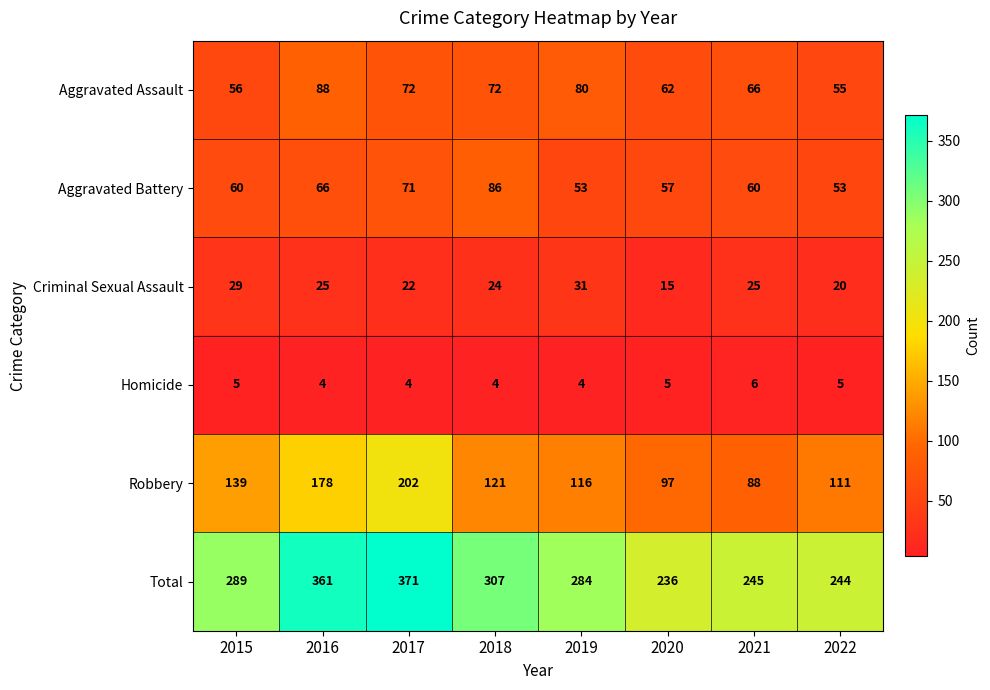

At which category is the sum across all series the highest?

2017